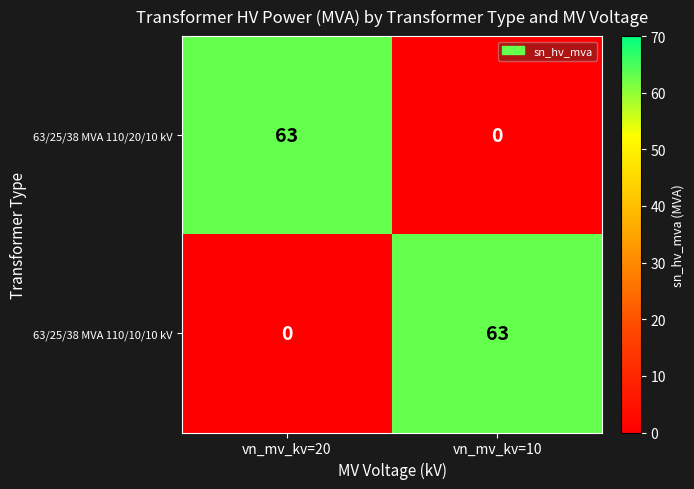

How many series are shown in this chart?

2